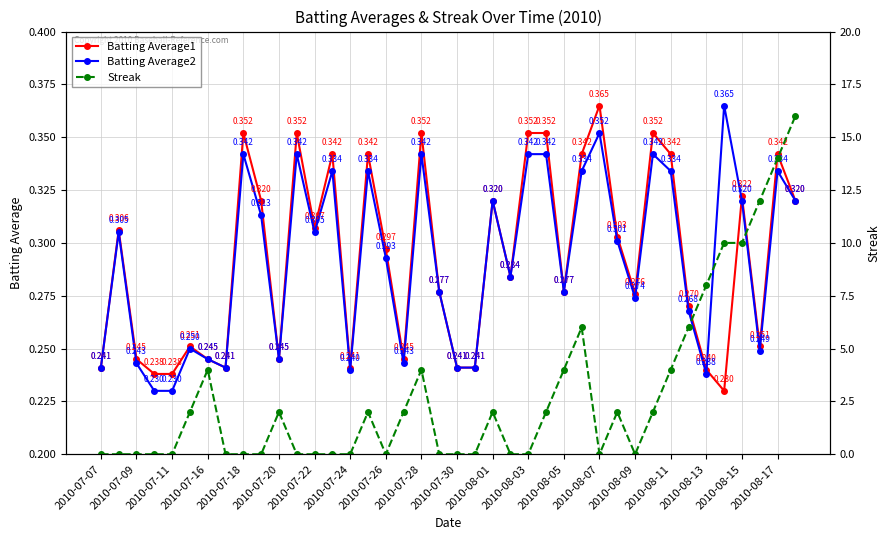

True or false: Batting Average2 has more than 0 interior local peaks.

True